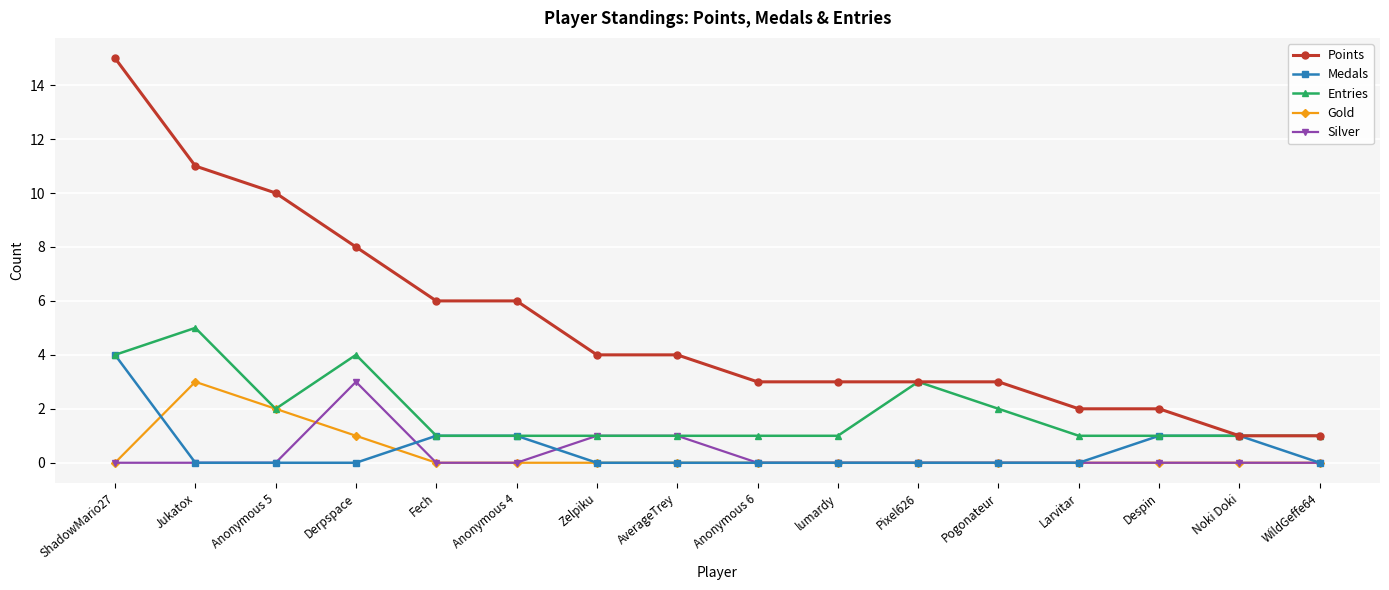

Is it true that Medals equals 2 at lumardy?

False